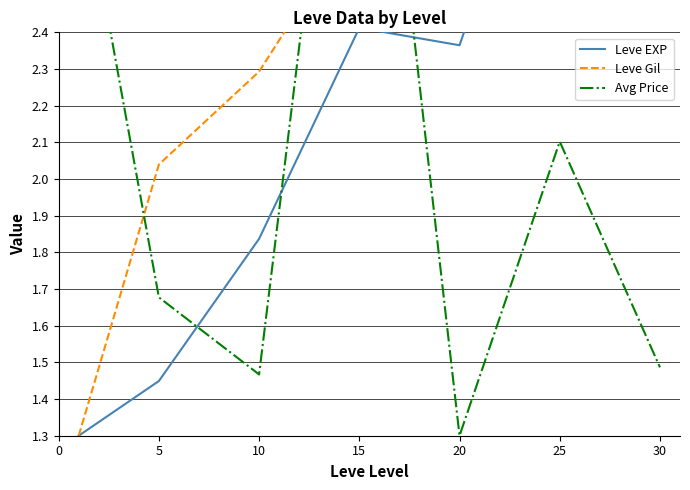

True or false: Leve Gil has a value of 0.9 at 15.

False